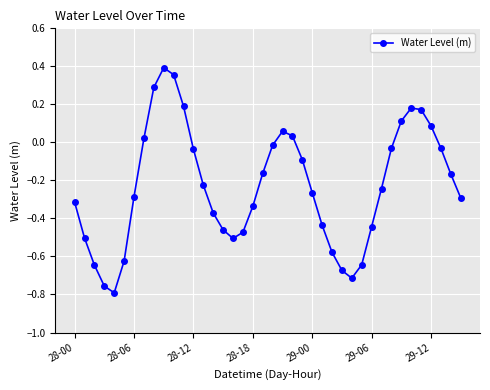

What is the difference between the maximum and minimum values?

1.2